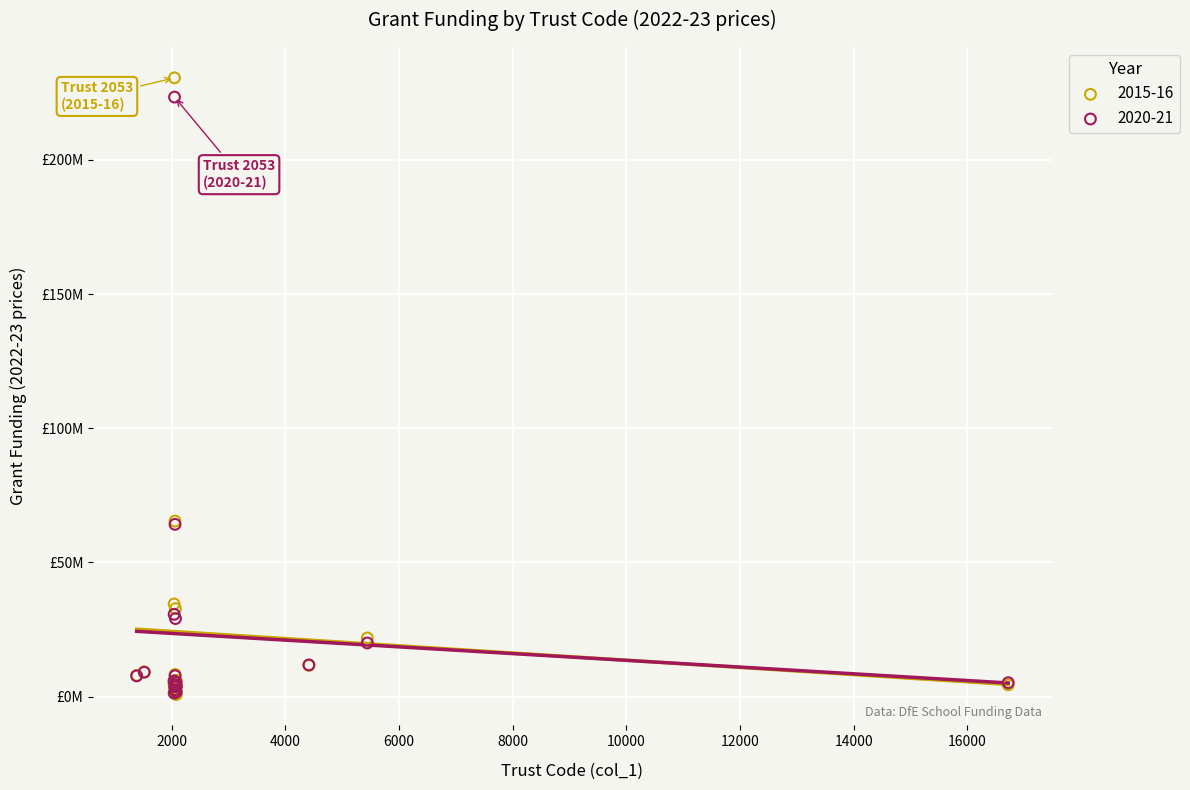

What are all the series names shown in the legend?

2015-16, 2020-21